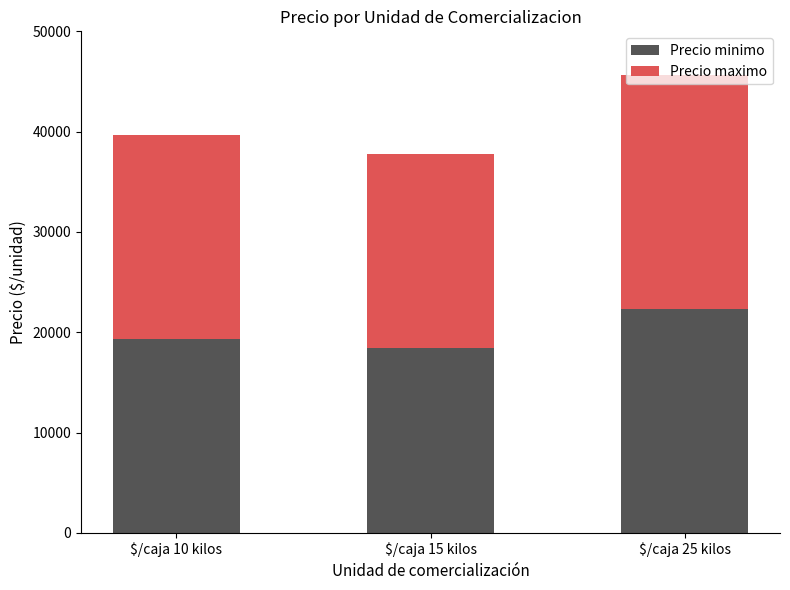

What are all the series names shown in the legend?

Precio minimo, Precio maximo